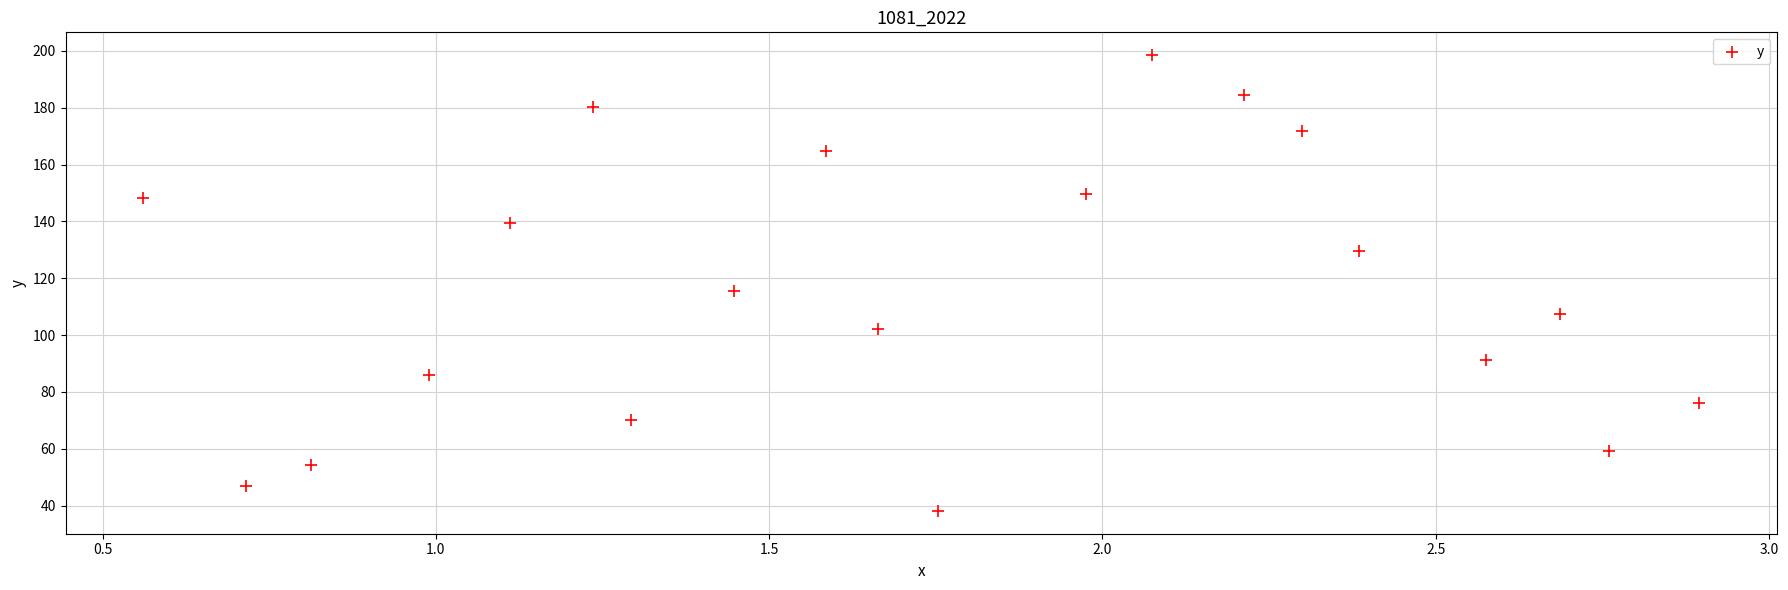

What is the range of X values (max minus min)?

2.3